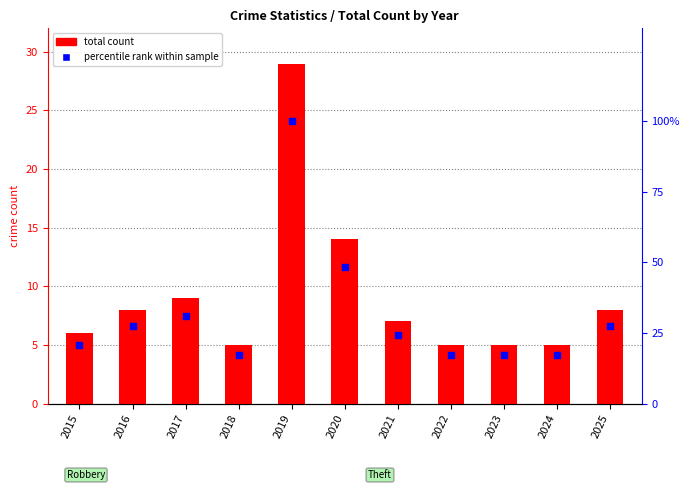

Is the value of percentile rank within sample at 2023 greater than the value of total count at 2023?

Yes